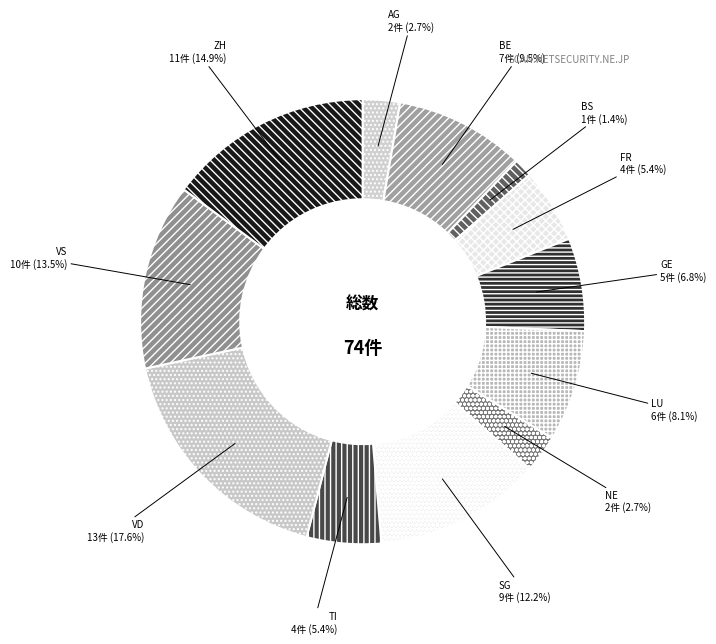

What is the ratio of the value at VS to the value at GE?

2.0